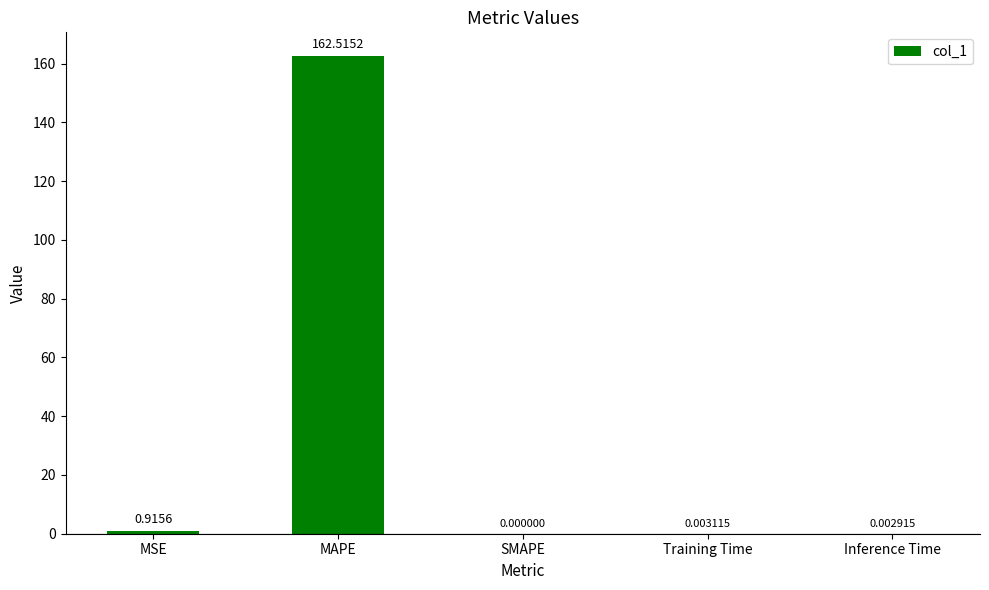

Which category has the highest value across all series?

MAPE